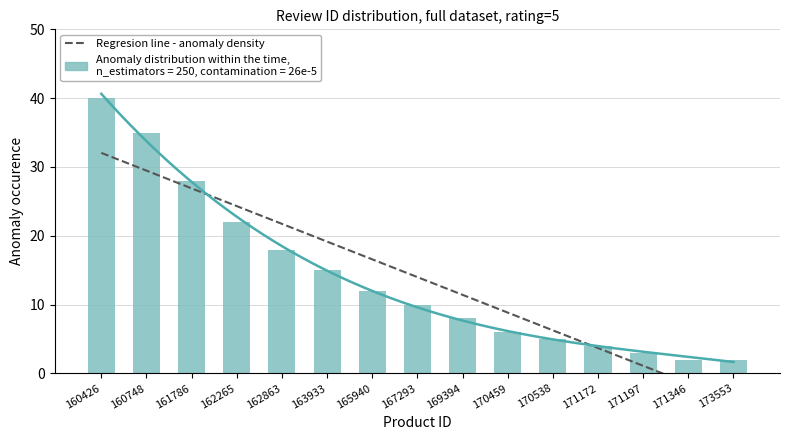

Reading left to right, list all the values displayed in this chart.

160426=40	160748=35	161786=28	162265=22	162863=18	163933=15	165940=12	167293=10	169394=8	170459=6	170538=5	171172=4	171197=3	171346=2	173553=2